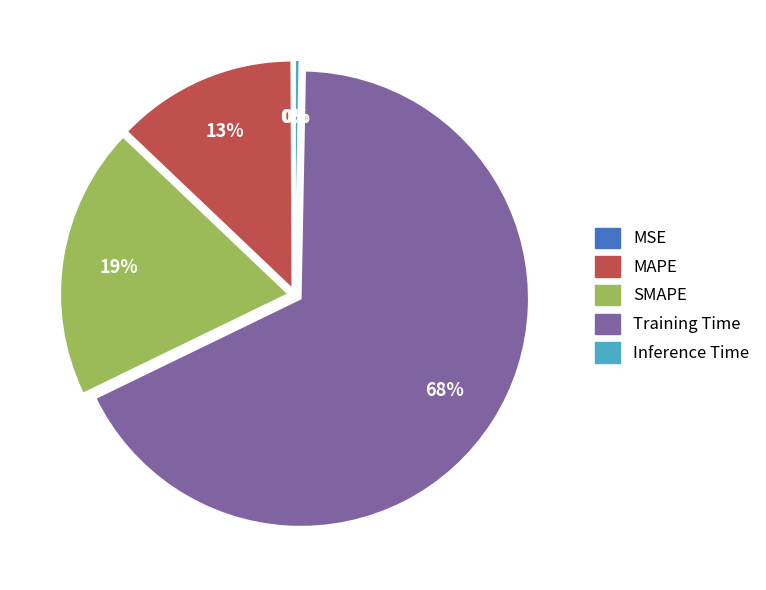

To the nearest percent, what is the difference between the SMAPE and Inference Time slice percentages?

19%